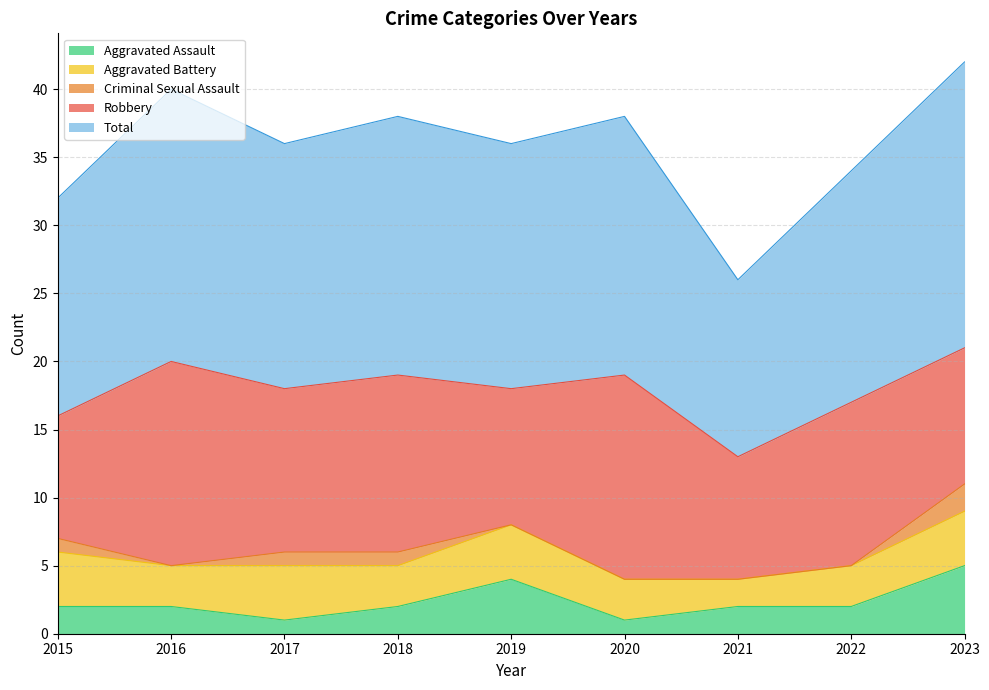

Rank the categories by Aggravated Assault value from highest to lowest.

2023, 2019, 2015, 2016, 2018, 2021, 2022, 2017, 2020